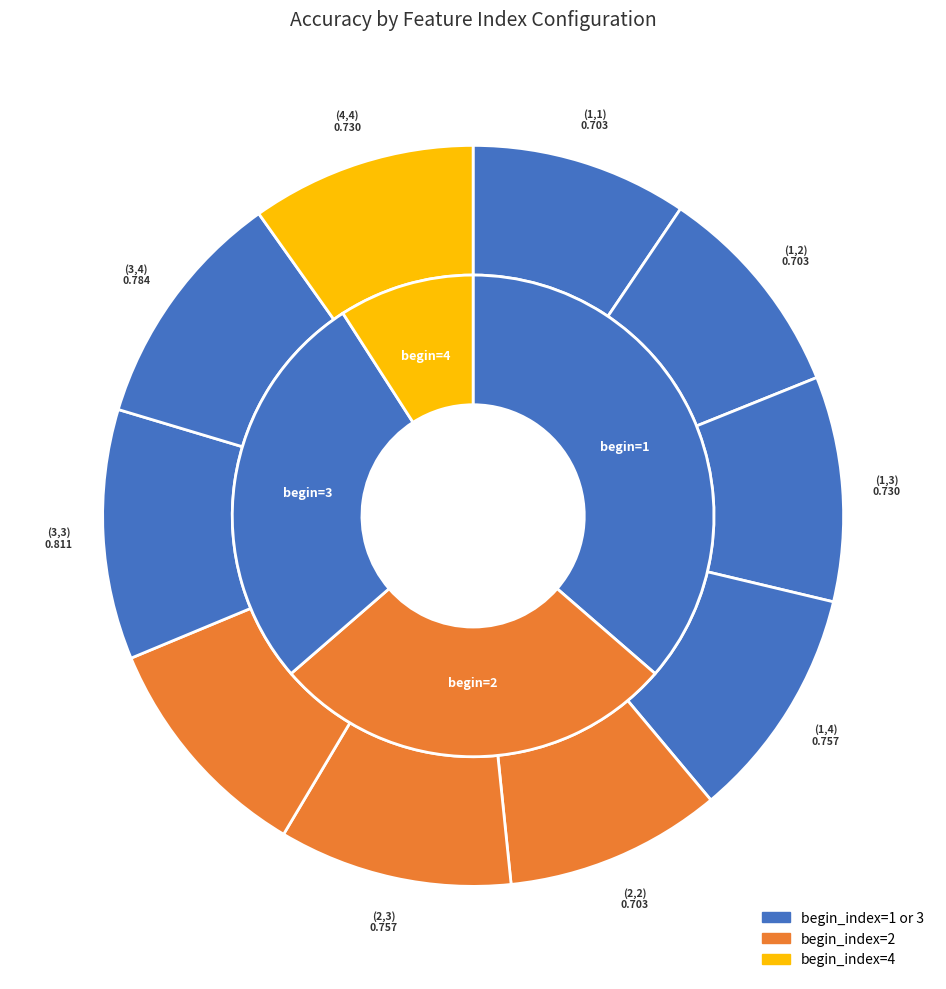

Which category has the biggest portion of the pie?

(3,3)